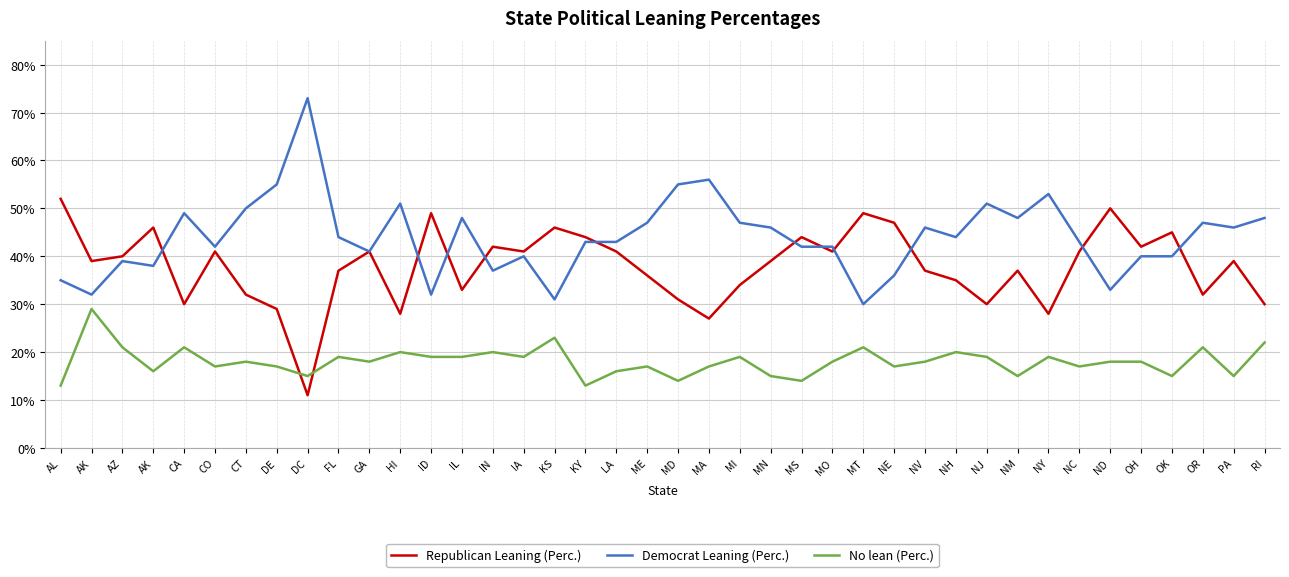

What is the total value across all series at MN?

1.0